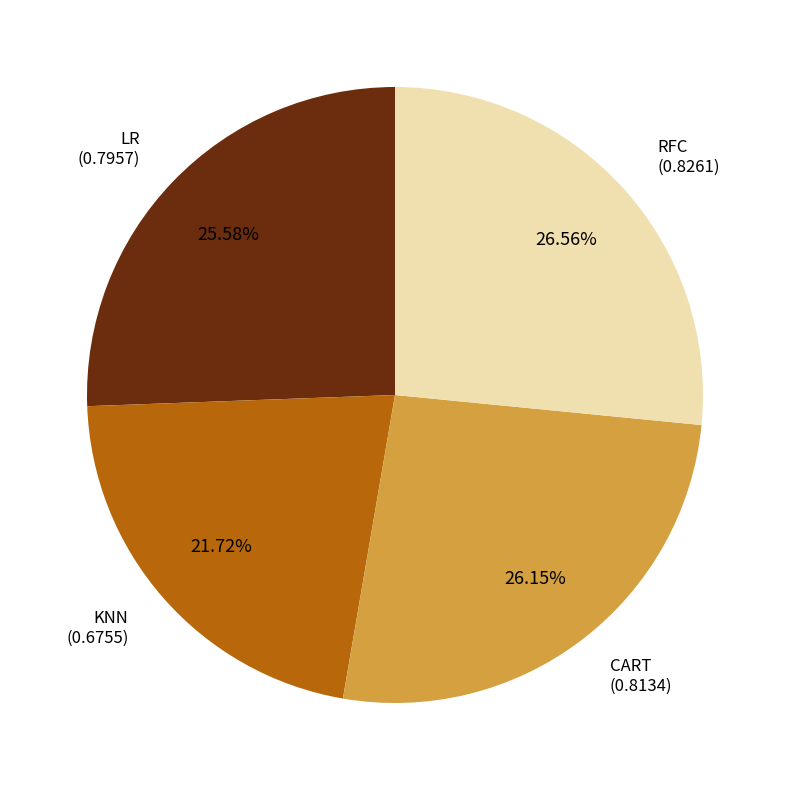

Is there a majority slice in this chart?

No